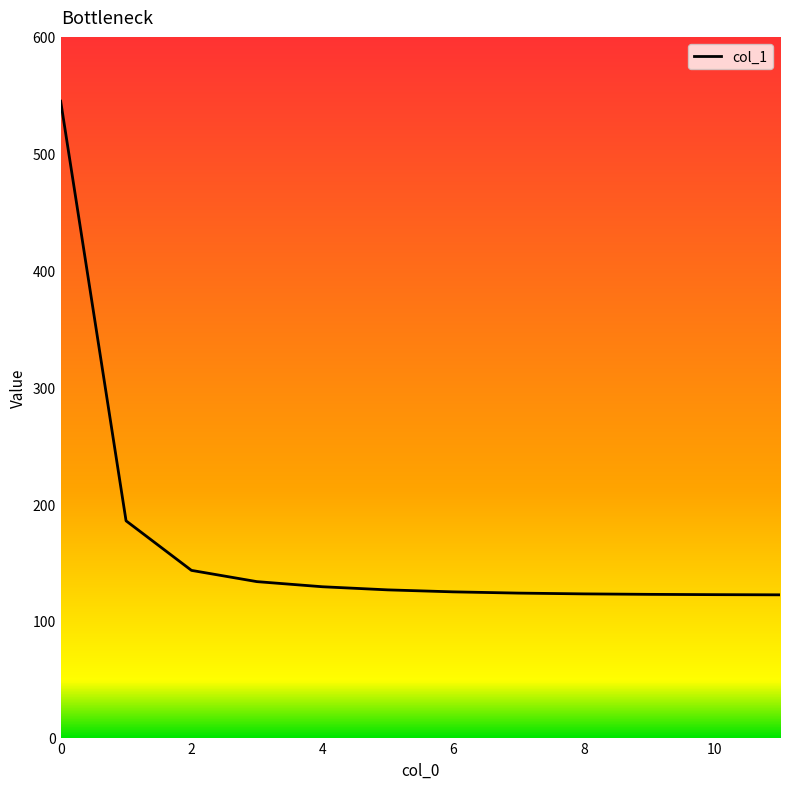

What is the smallest value displayed?

122.2